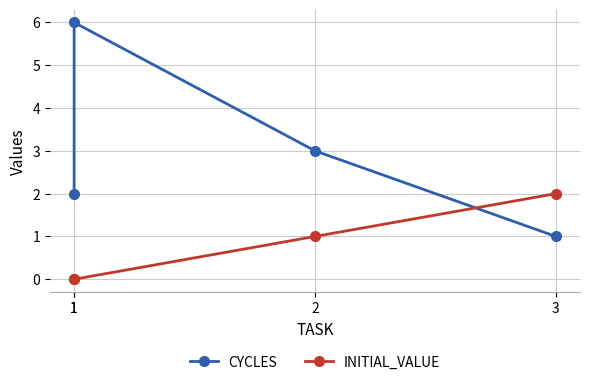

List the series in order of their peak value, highest first.

CYCLES, INITIAL_VALUE